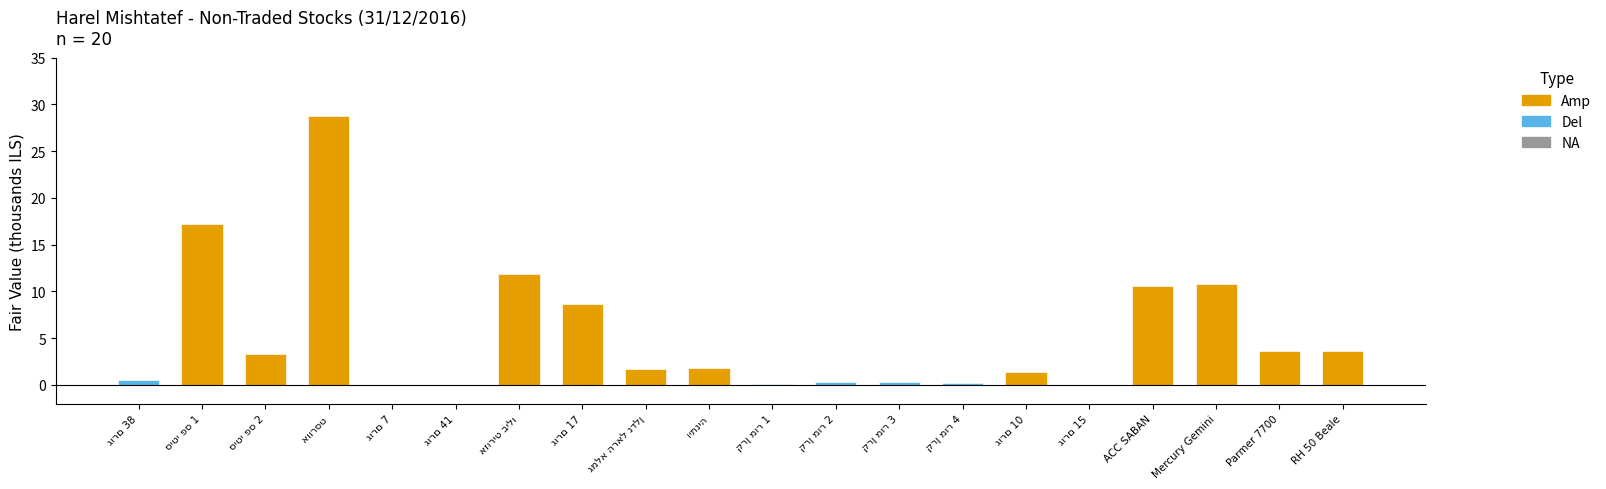

How many values exceed 1?

12